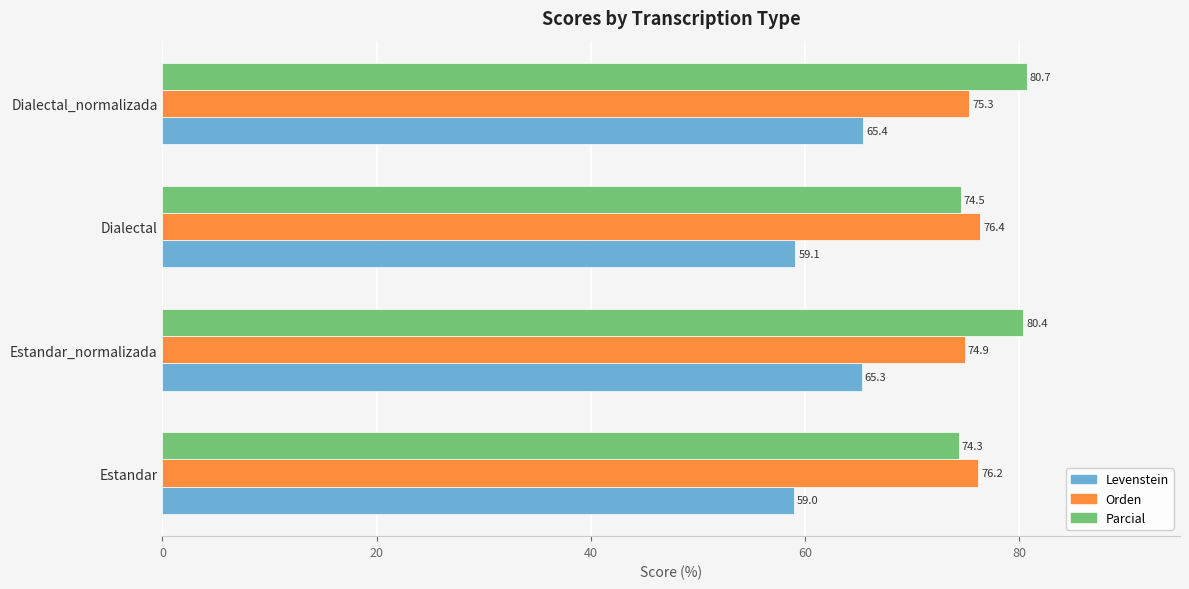

The value of Parcial at Estandar_normalizada is 131.7. True or false?

False